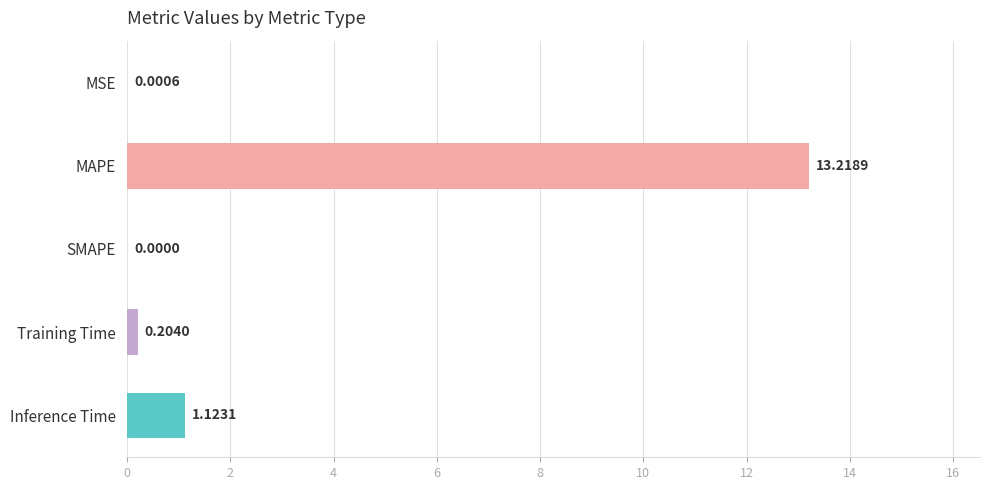

What is the change in value from MSE to MAPE?

+13.2